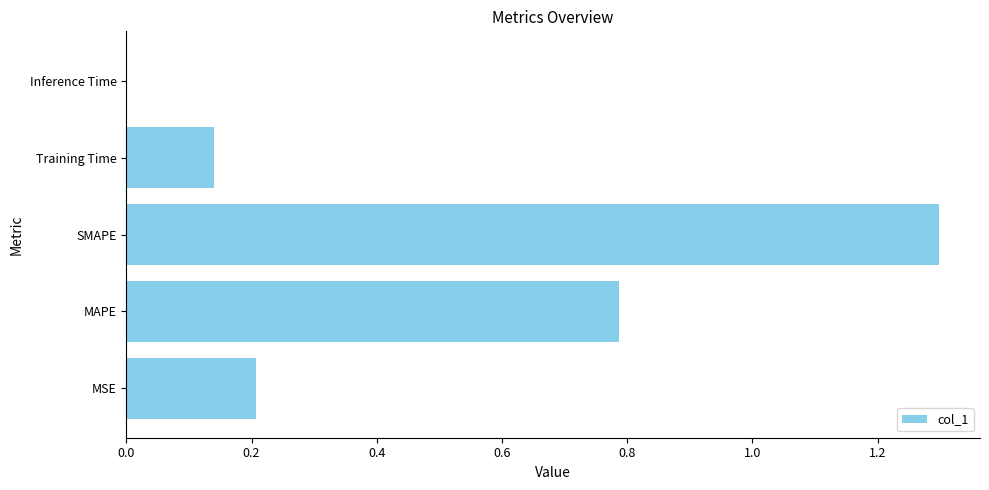

What is the maximum value shown in the chart?

1.3